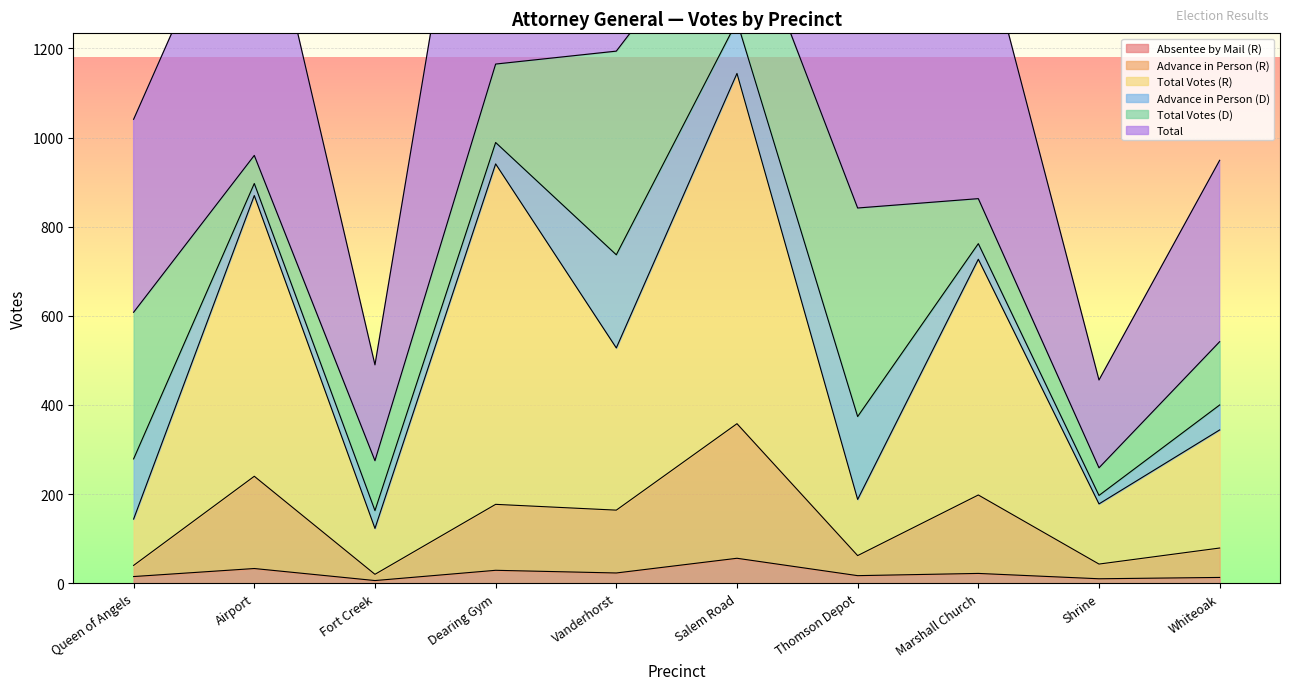

At which category does the chart reach its minimum across all series?

Fort Creek